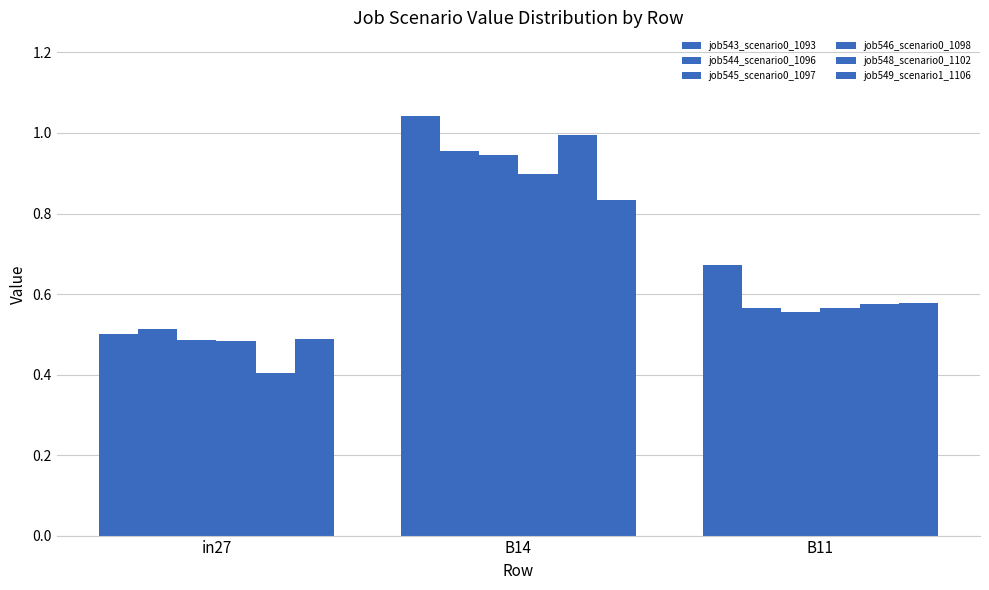

Are the bars horizontal?

No